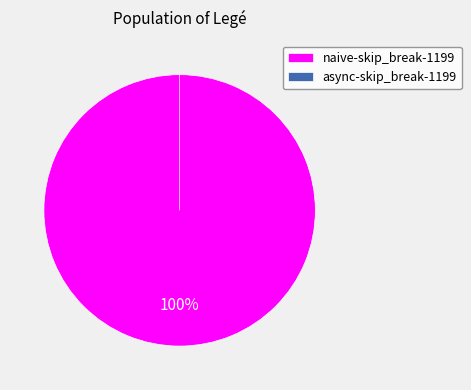

Count the number of slices in the pie.

2